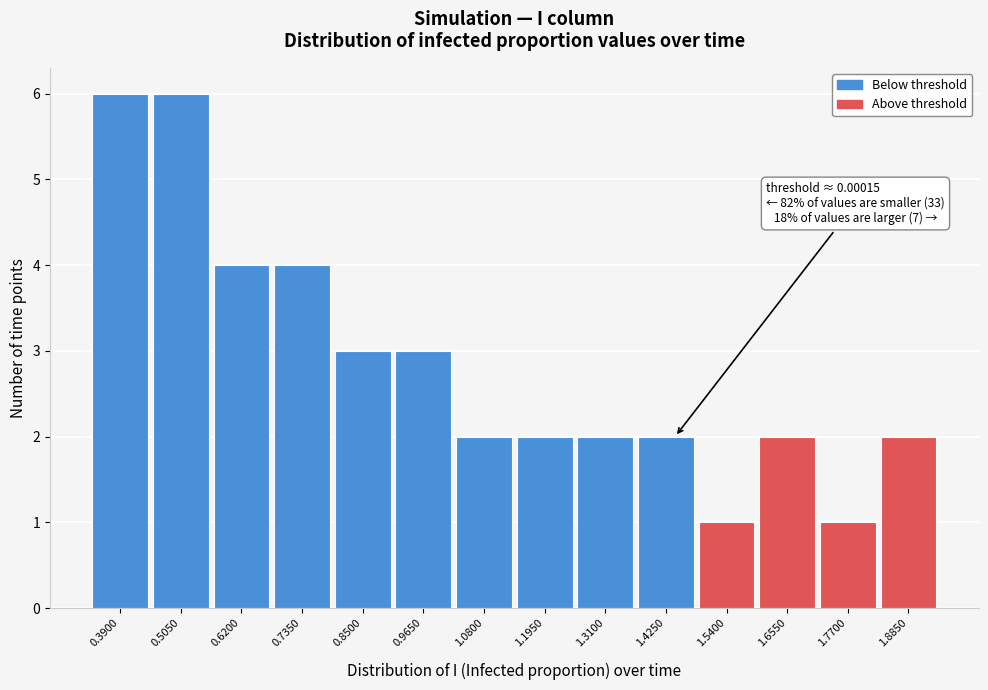

Reading left to right, what are all the values shown in this chart?

0.3900=6	0.5050=6	0.6200=4	0.7350=4	0.8500=3	0.9650=3	1.0800=2	1.1950=2	1.3100=2	1.4250=2	1.5400=1	1.6550=2	1.7700=1	1.8850=2